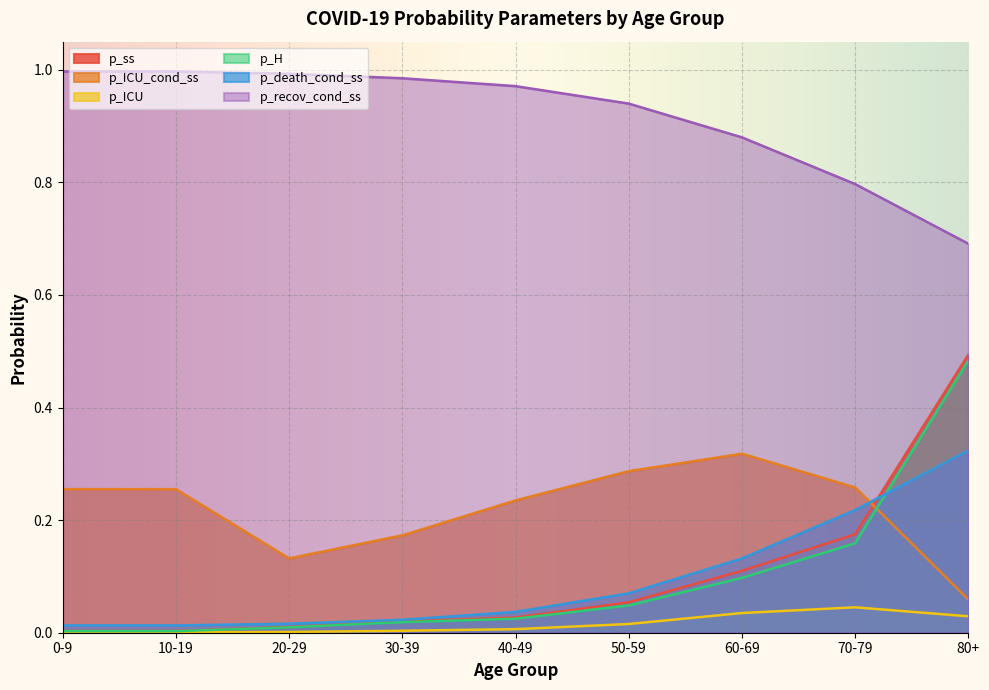

Reading right to left, what are all the values shown in this chart?

p_ss: 0.5	0.2	0.1	0.1	0.0	0.0	0.0	0.0	0.0
p_ICU_cond_ss: 0.1	0.3	0.3	0.3	0.2	0.2	0.1	0.3	0.3
p_ICU: 0.0	0.0	0.0	0.0	0.0	0.0	0.0	0.0	0.0
p_H: 0.5	0.2	0.1	0.0	0.0	0.0	0.0	0.0	0.0
p_death_cond_ss: 0.3	0.2	0.1	0.1	0.0	0.0	0.0	0.0	0.0
p_recov_cond_ss: 0.7	0.8	0.9	0.9	1.0	1.0	1.0	1.0	1.0